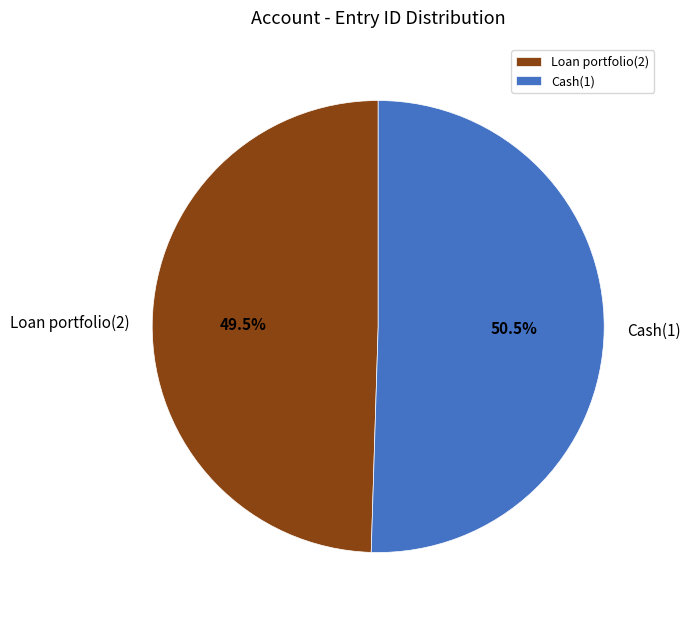

The Cash(1) slice represents 57% of the pie. True or false?

False